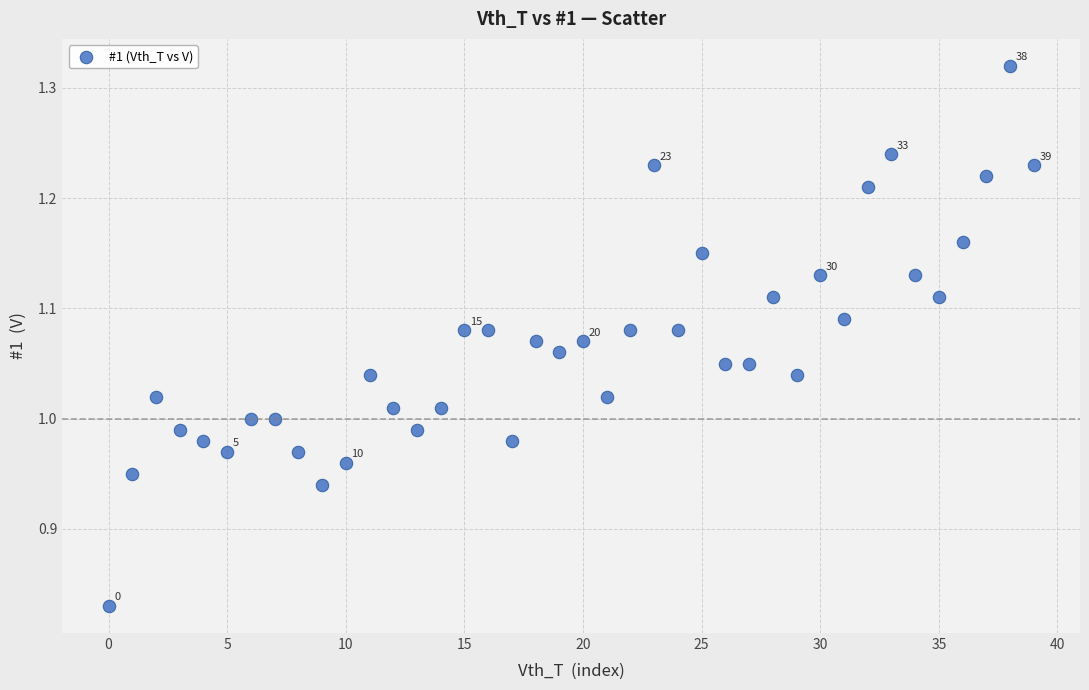

How many points are shown in the scatter plot?

40